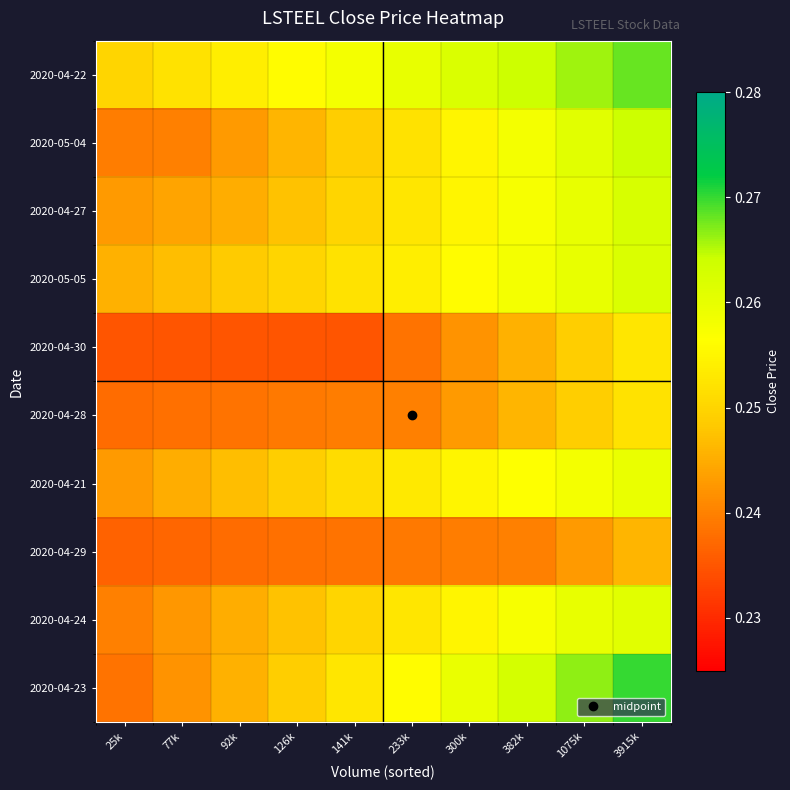

At how many categories does at least one series exceed 0?

10